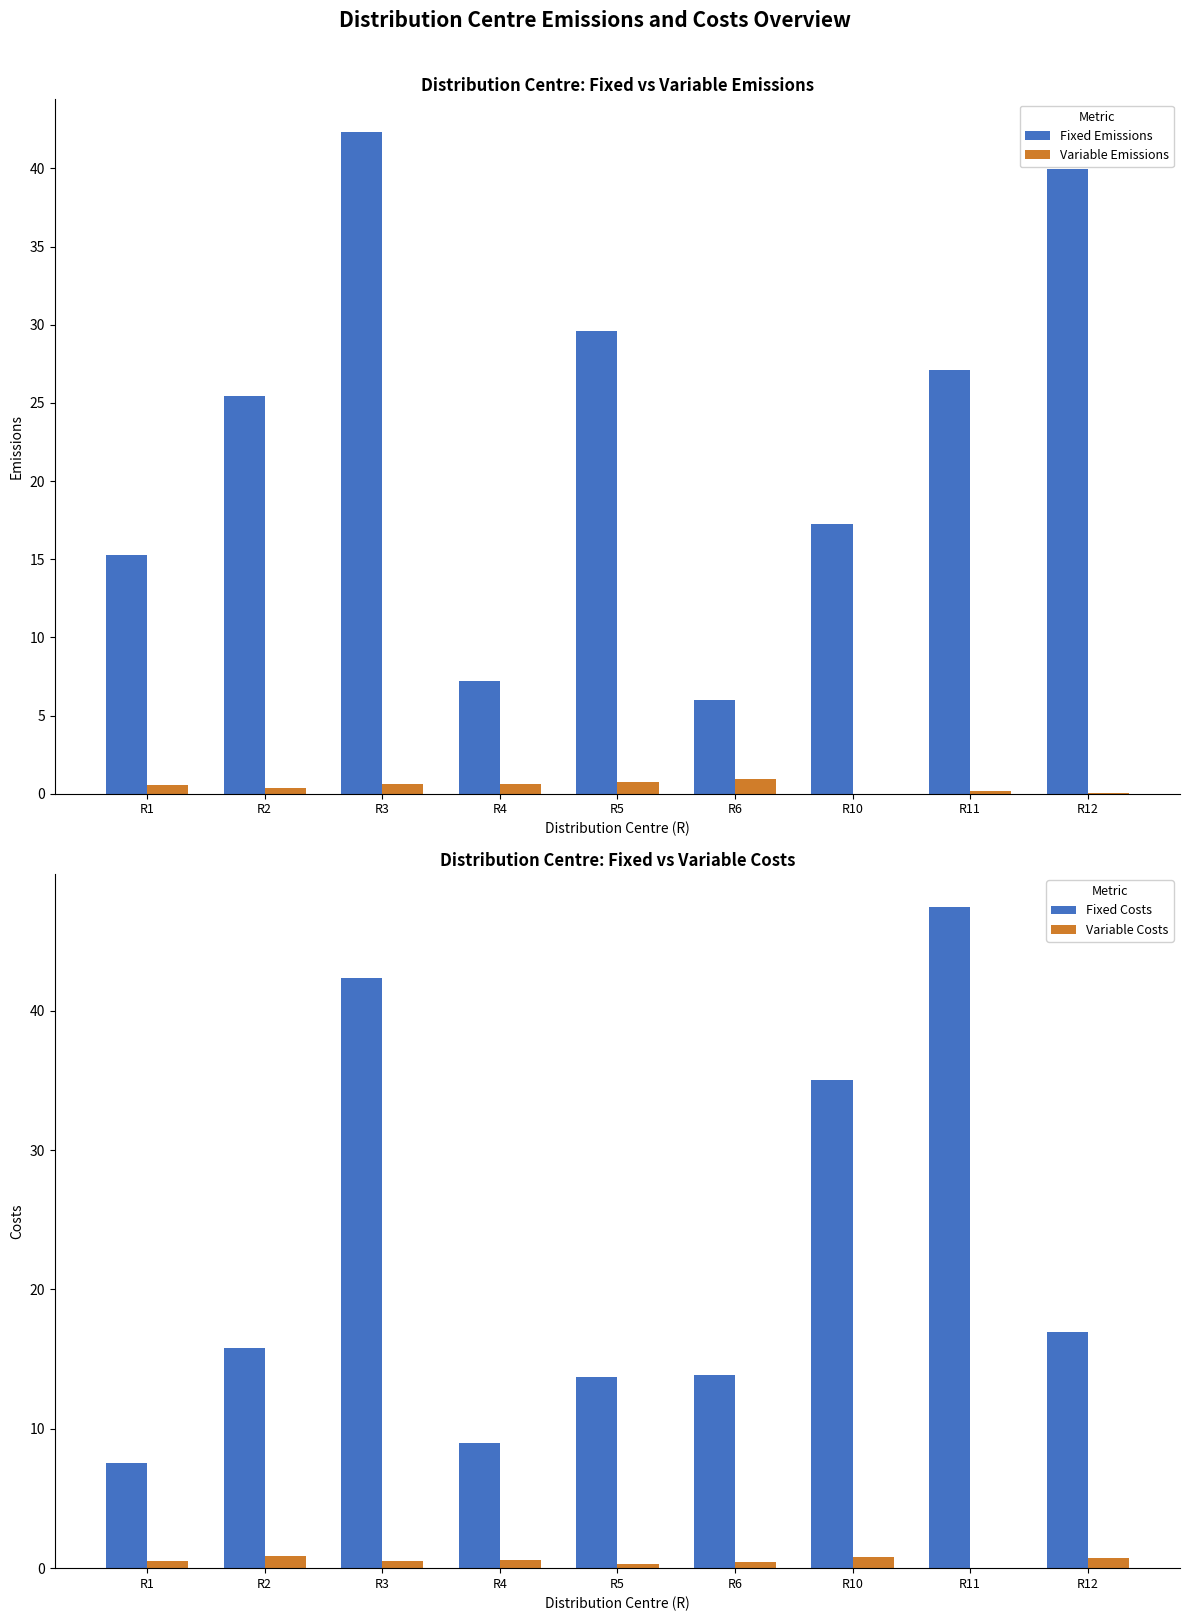

Are the bars grouped side by side (vs. stacked)?

Yes